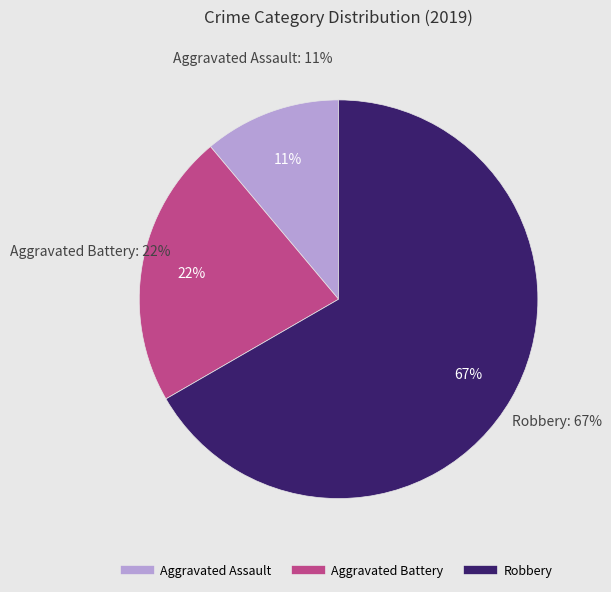

Which category accounts for the majority?

Robbery